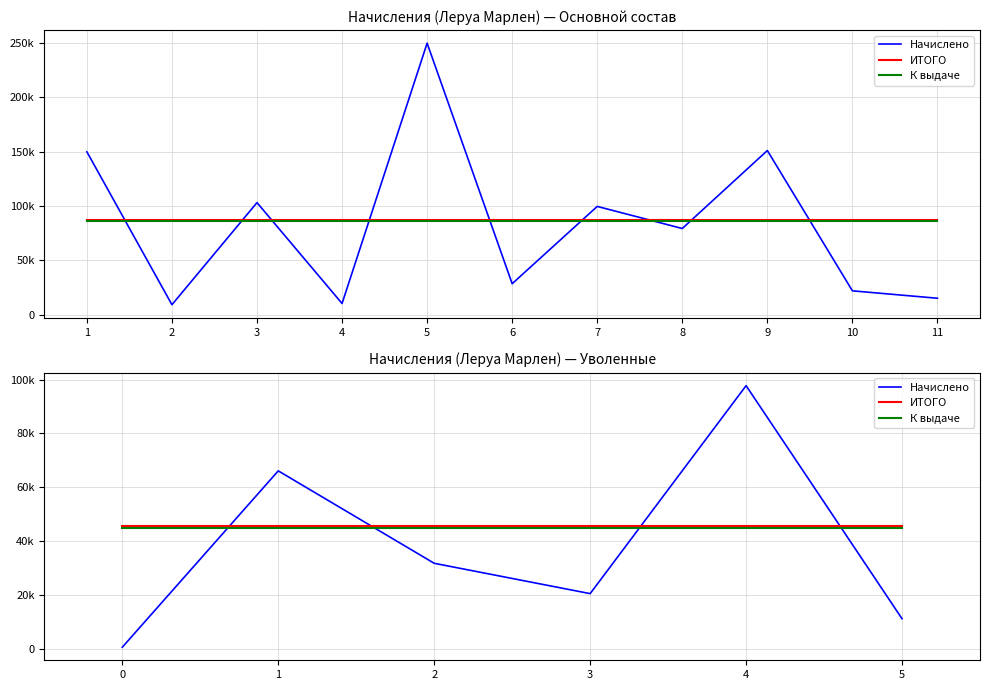

Between 3 and 0, which is larger?

3